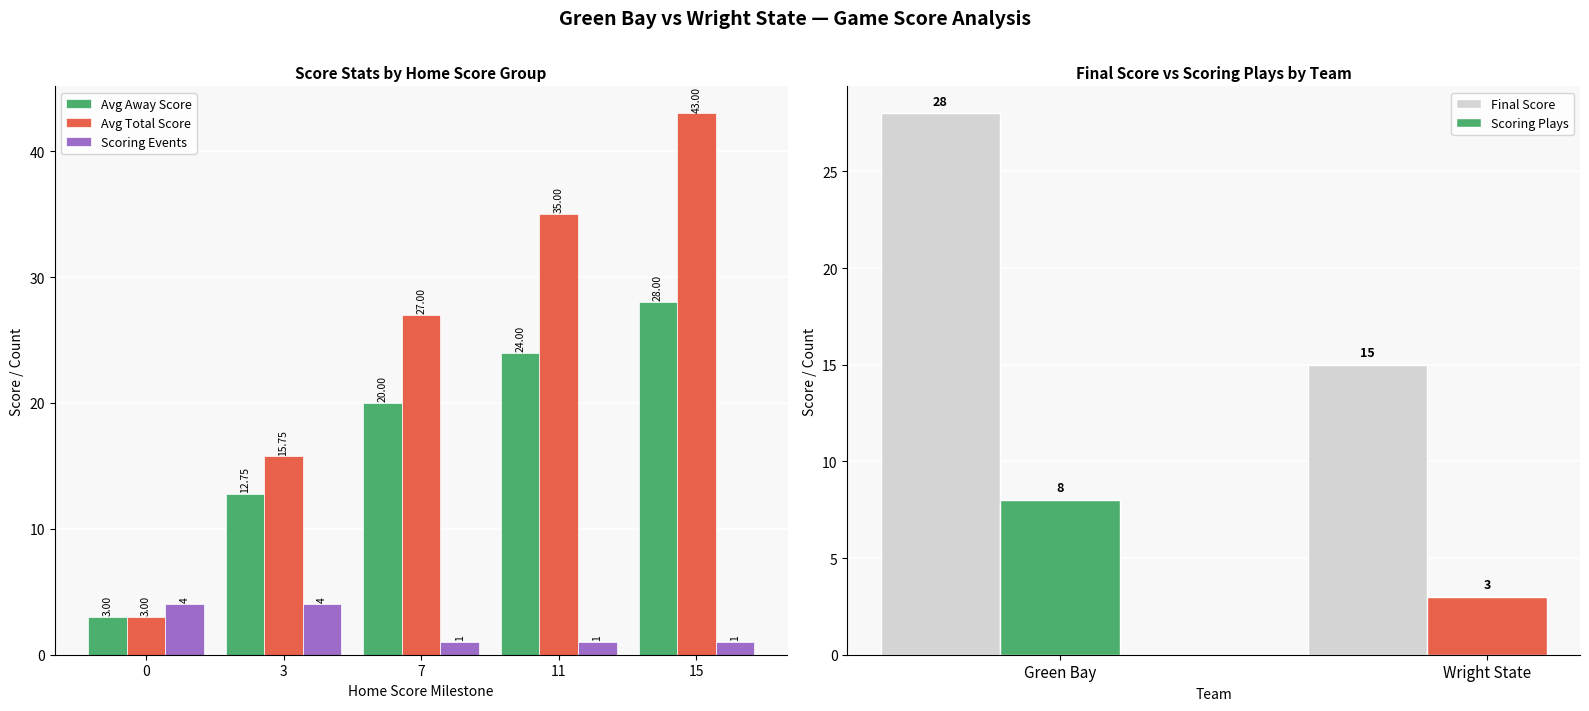

What is the difference between the Avg Away Score values at 7 and 11?

4.0